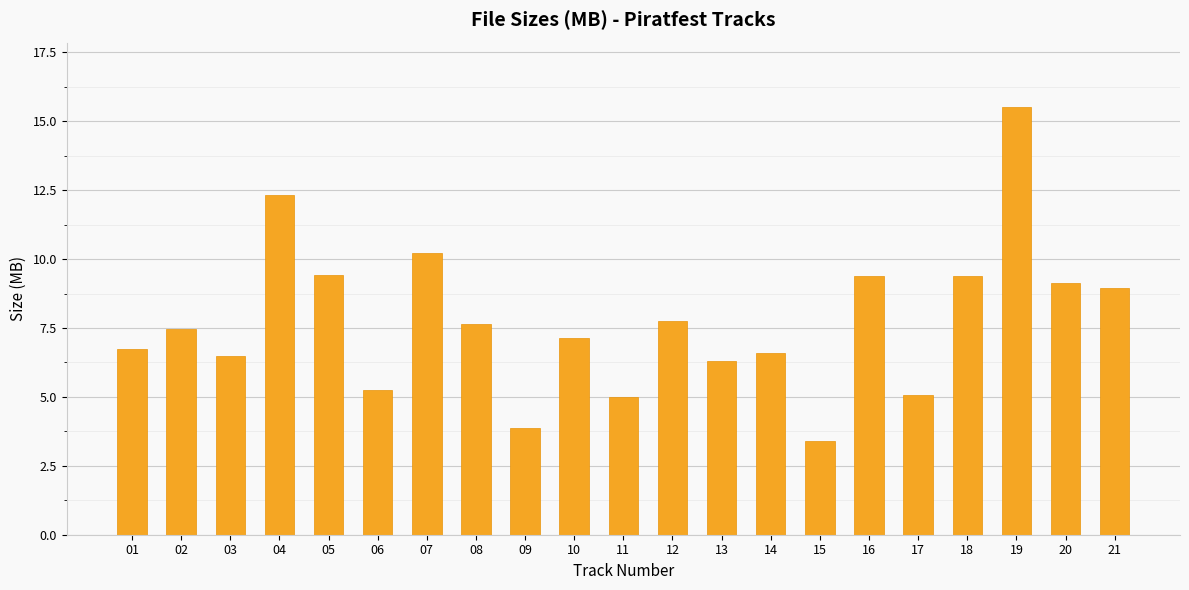

Which has a higher value, 04 or 06?

04